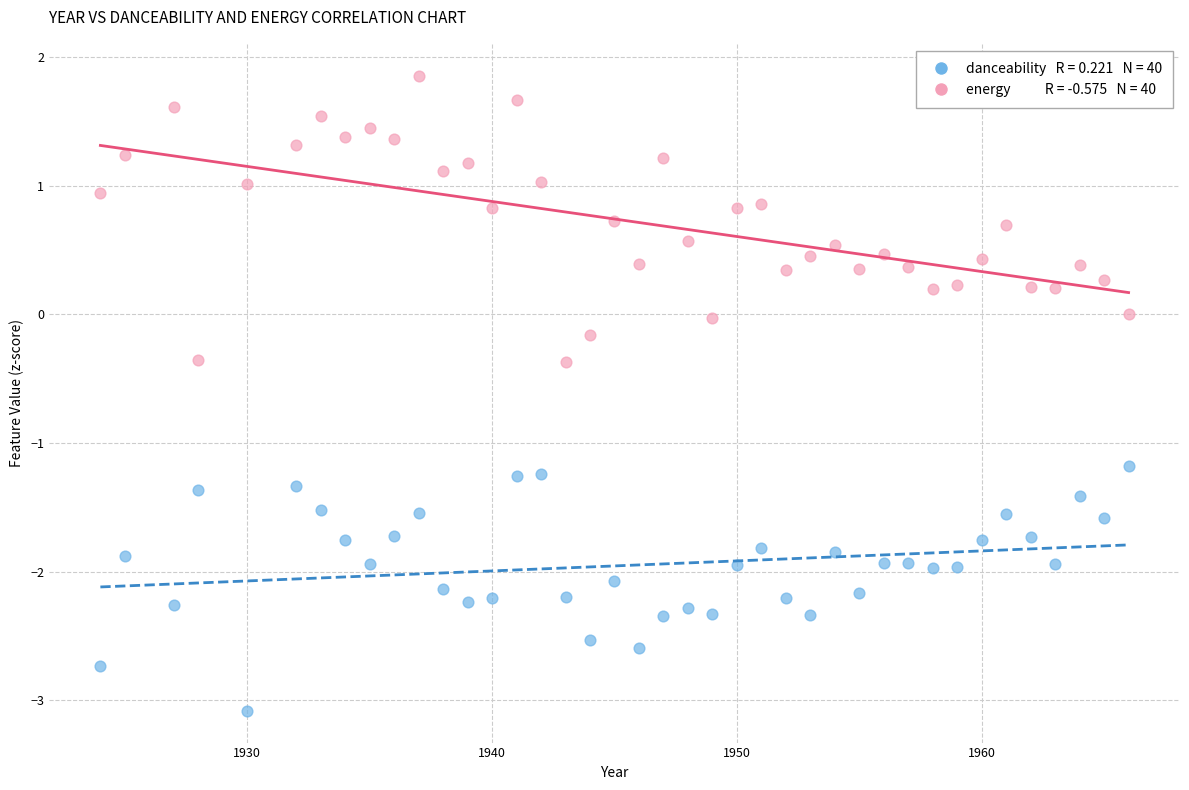

Across all data points, what is the range of Y values (max minus min)?

4.9